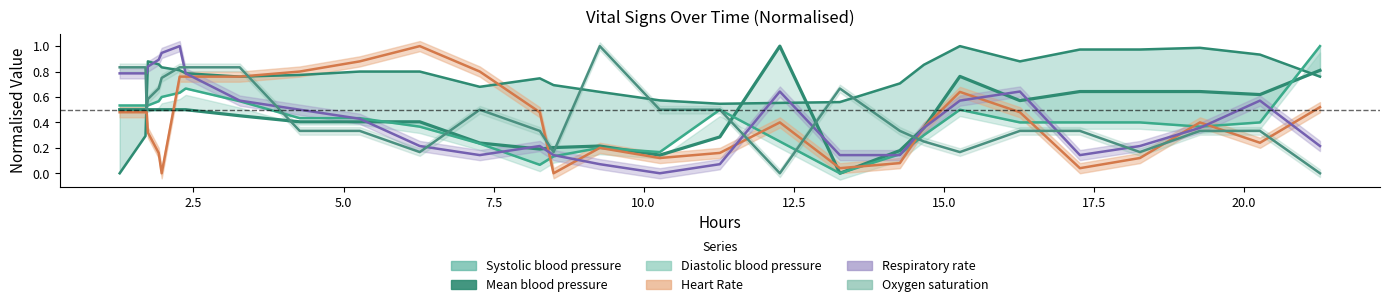

Which series has the largest range (max minus min)?

Mean blood pressure